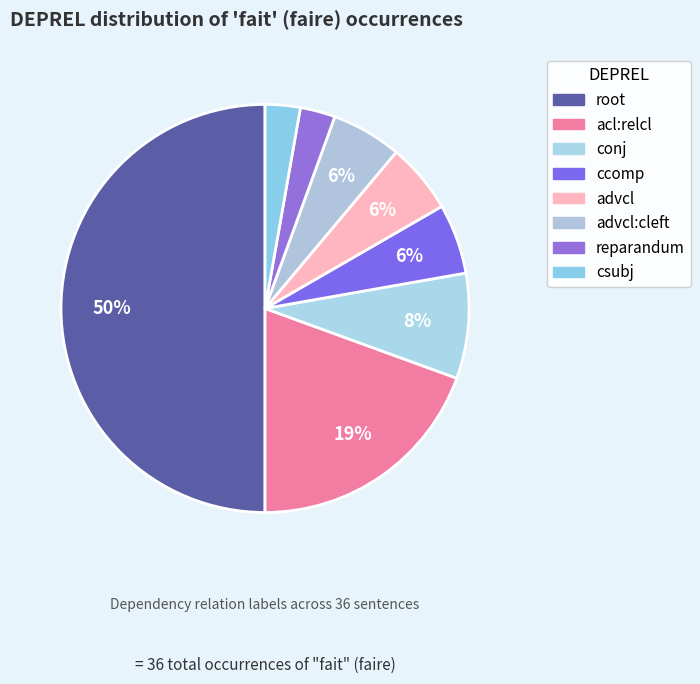

Rank the categories by value from lowest to highest.

reparandum, csubj, ccomp, advcl, advcl:cleft, conj, acl:relcl, root